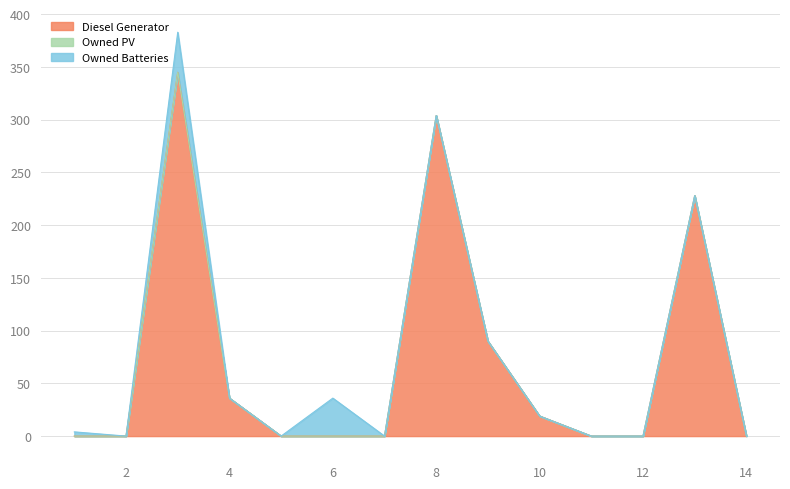

Is the value of Diesel Generator at 3 greater than the value of Owned PV at 7?

Yes